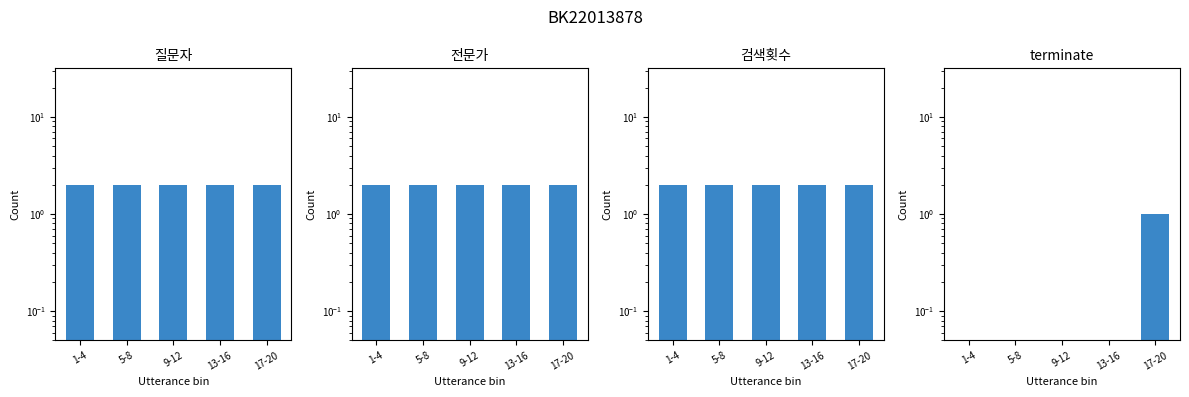

Between 1-4 and 5-8, which series saw the biggest shift?

질문자